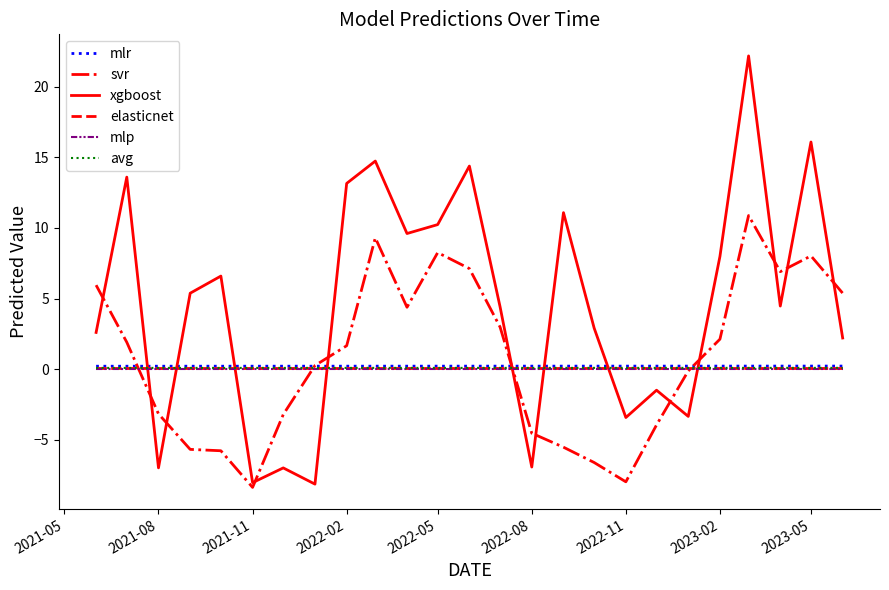

In svr, how many points are lower than both neighbors (excluding endpoints)?

4